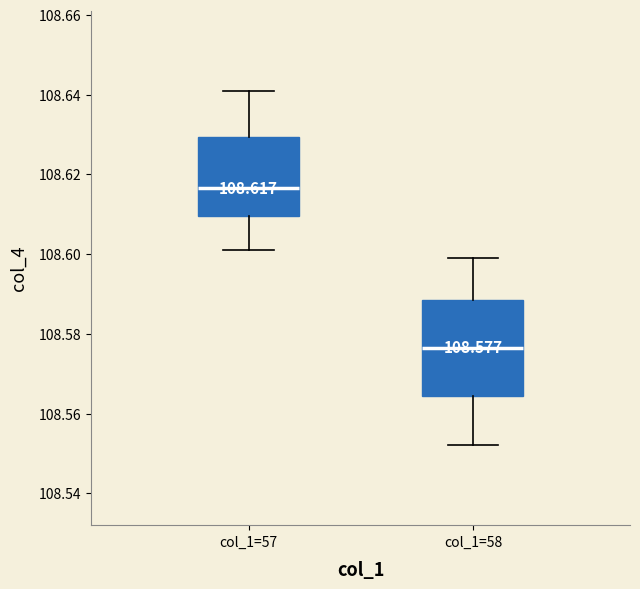

Which box has the highest median line?

col_1=57